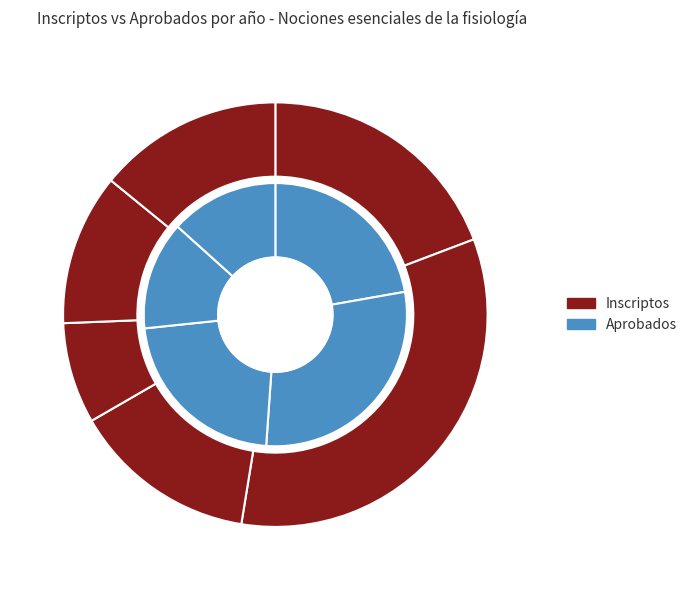

What is the total percentage of 2022 and 2023?

25.6%